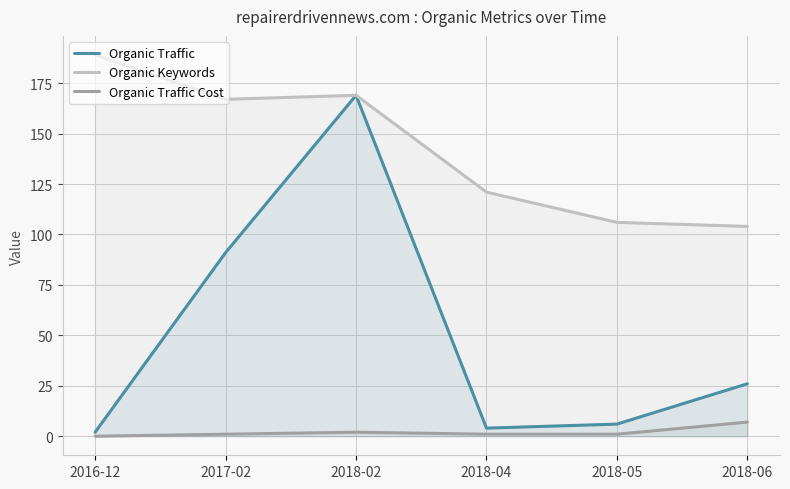

How many interior local peaks does the Organic Traffic series have?

1